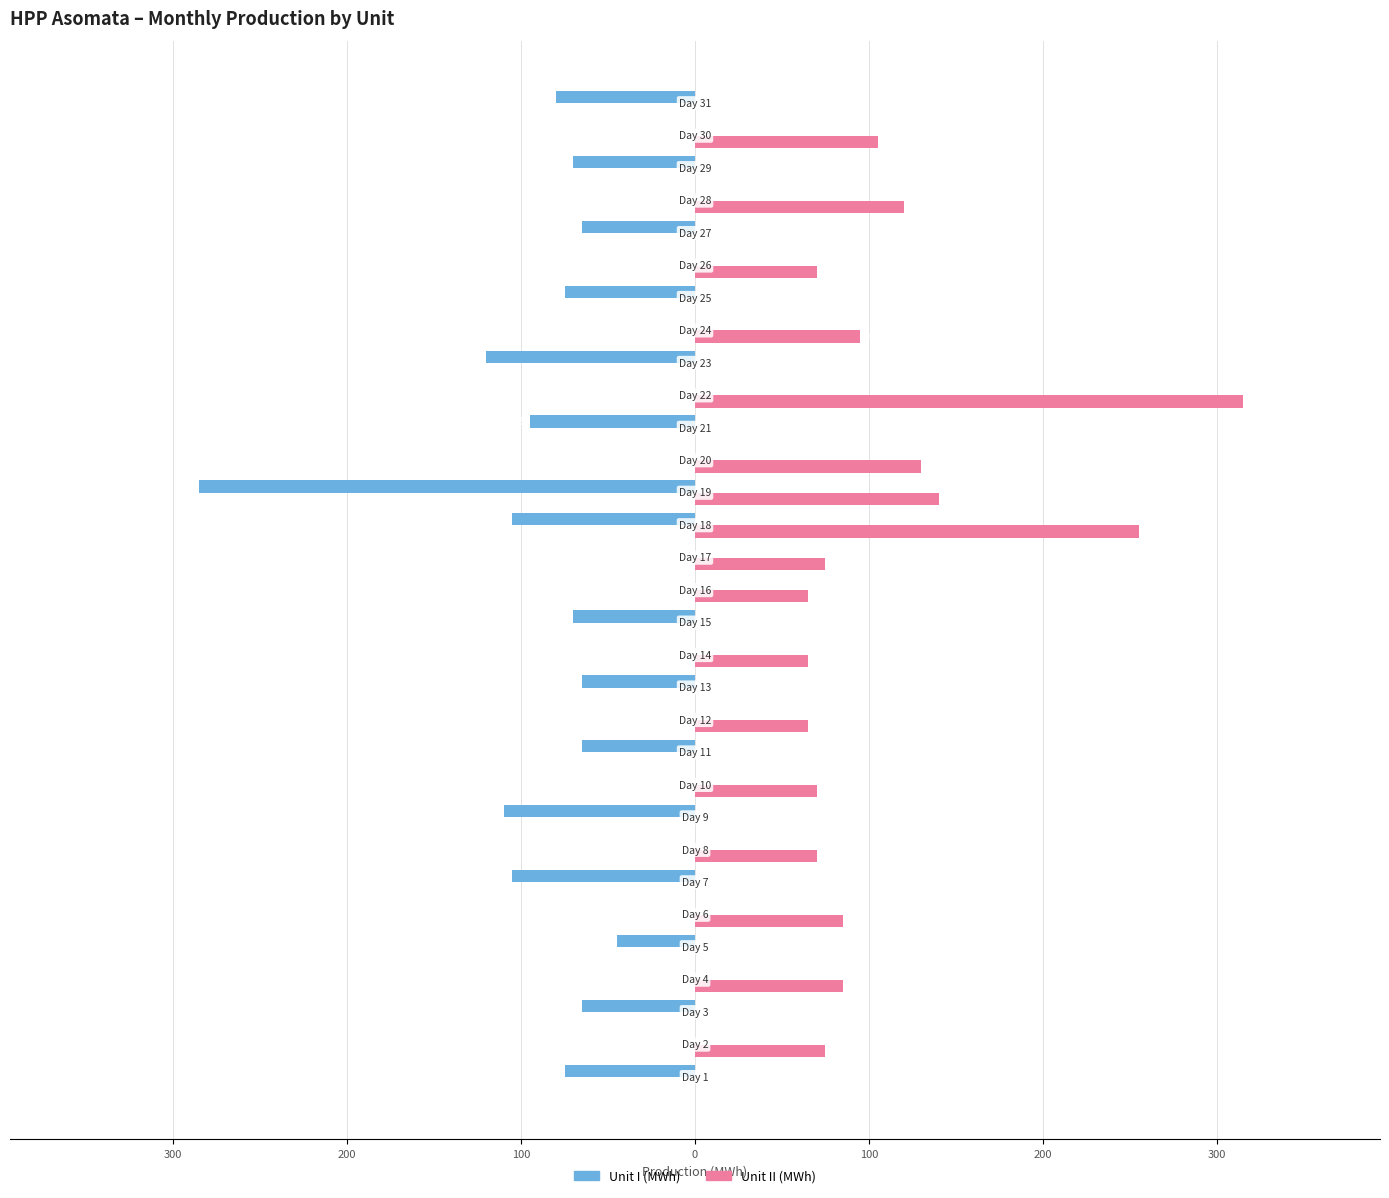

List the series in order of their overall mean, highest first.

Unit II (MWh), Unit I (MWh)